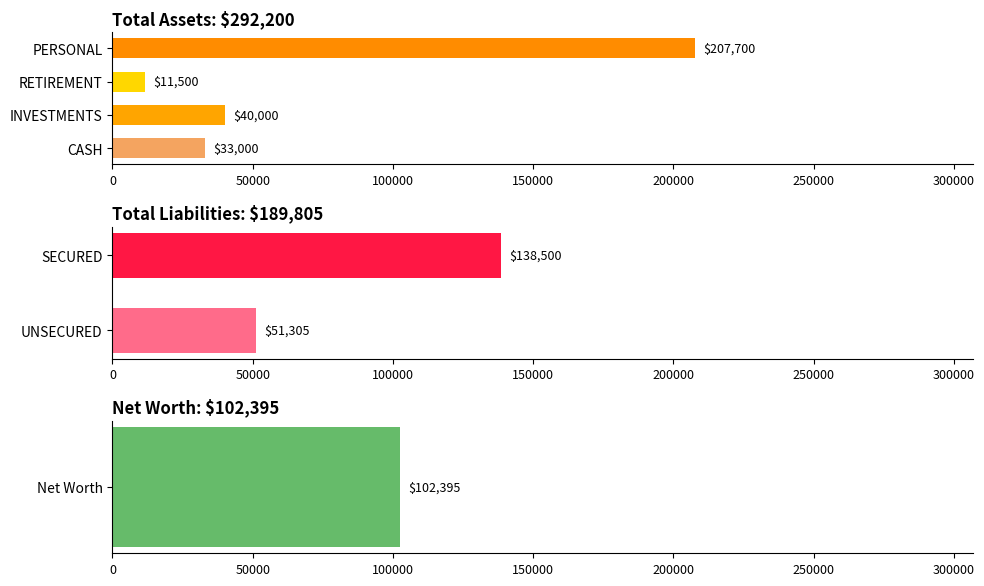

The chart shows a value of 138500 at SECURED. True or false?

True